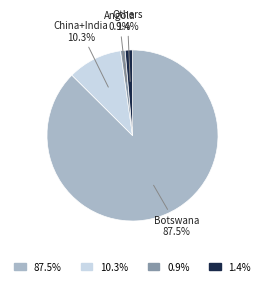

Count the number of slices in the pie.

4